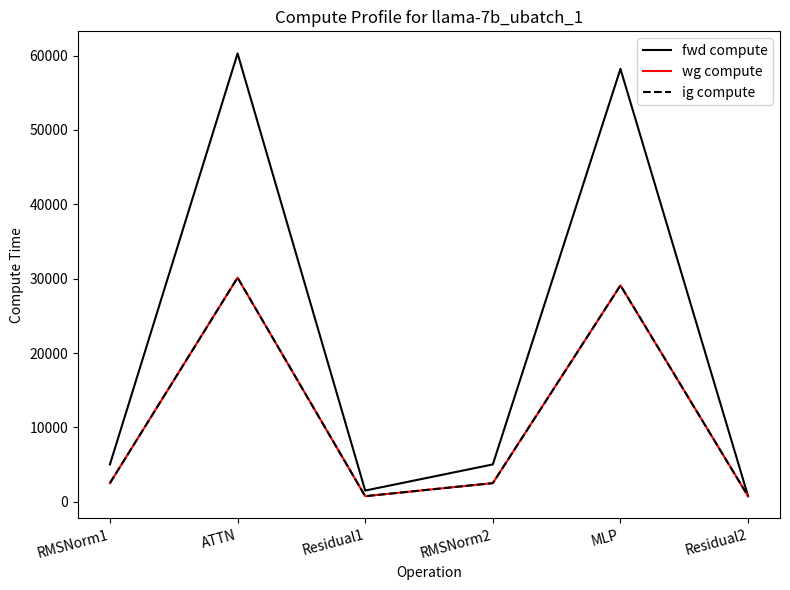

Does the chart have visible grid lines?

No